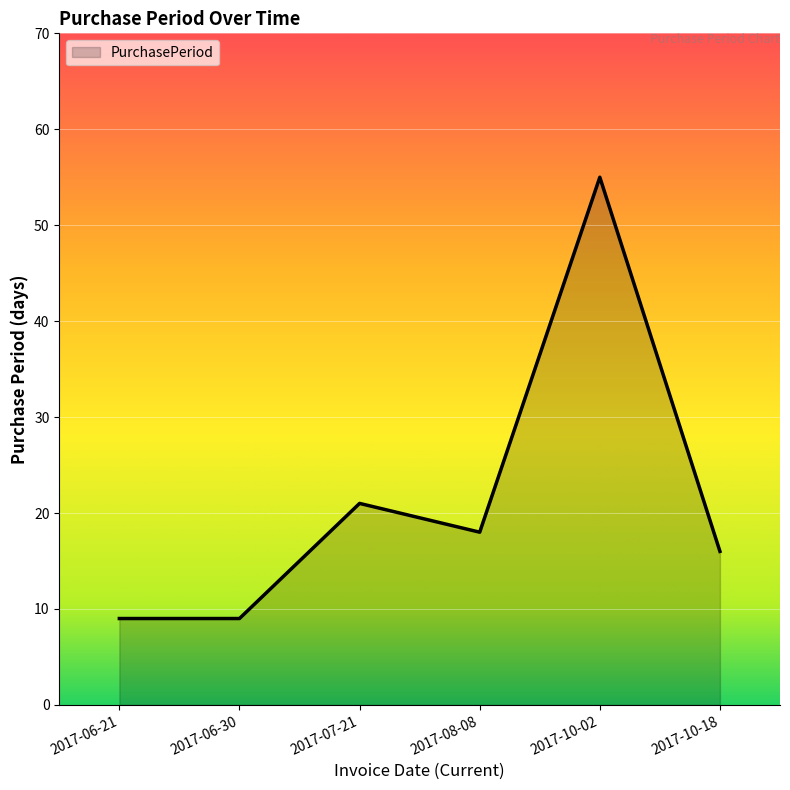

The chart shows a value of 55 at 2017-10-02. True or false?

True